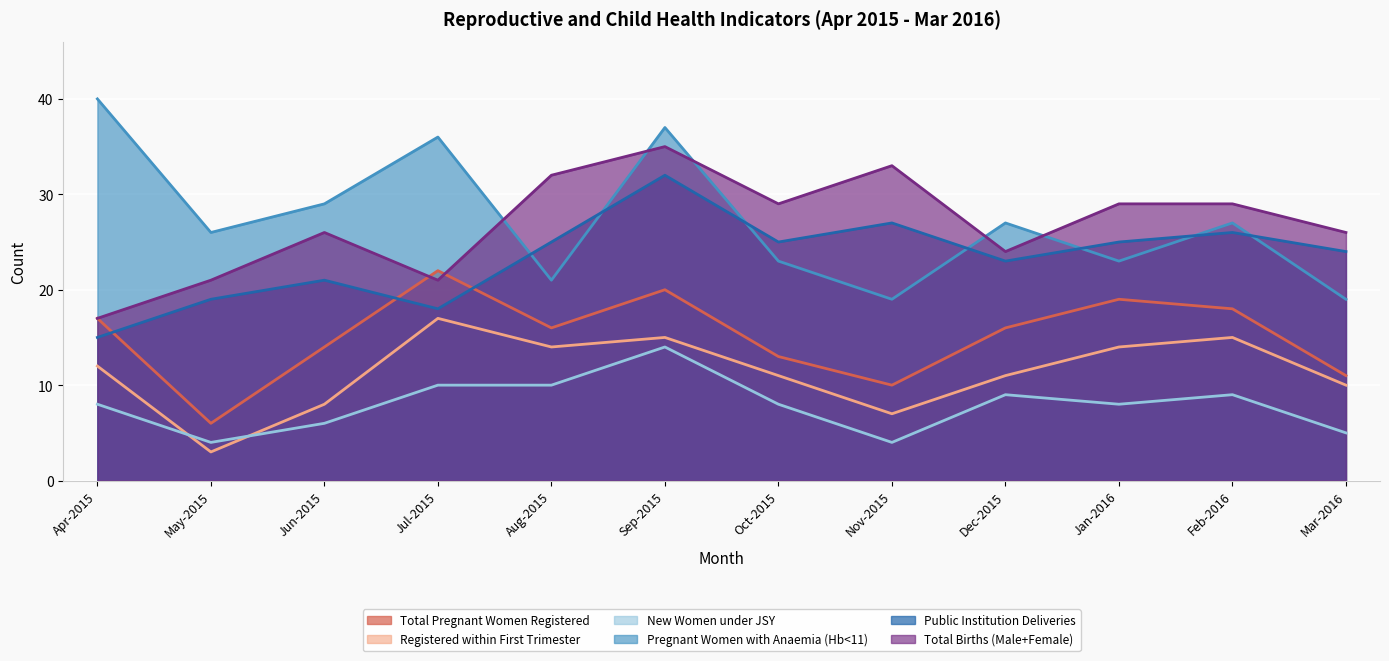

What is the approximate value of New Women under JSY at Oct-2015, to the nearest 10?

10